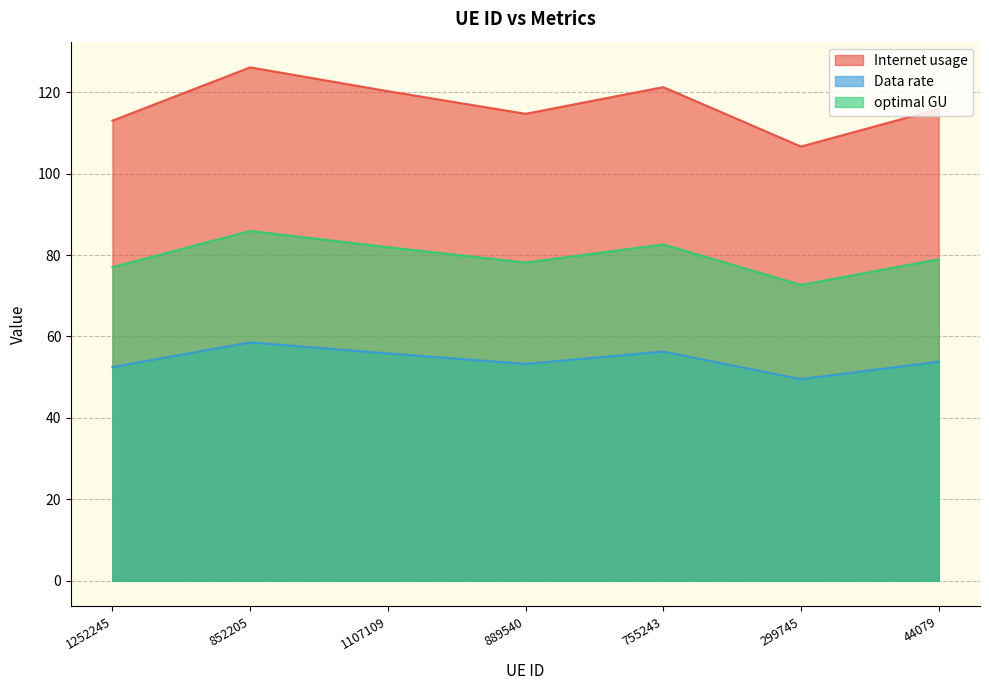

What is the label of the 7th point from the right?

1252245